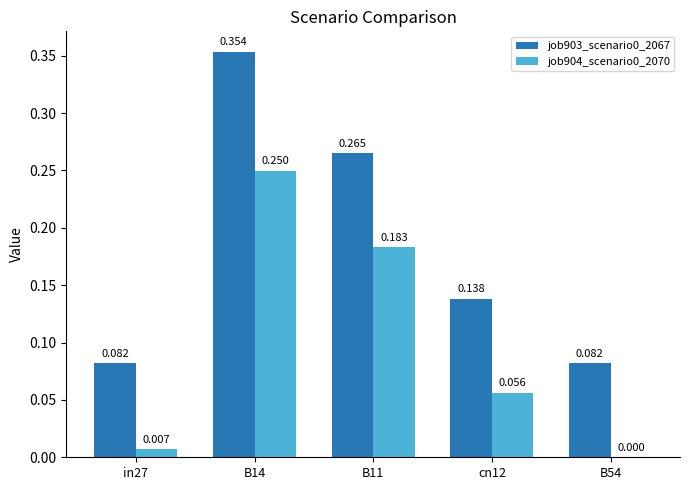

Is the value of job903_scenario0_2067 at in27 greater than the value of job904_scenario0_2070 at cn12?

Yes